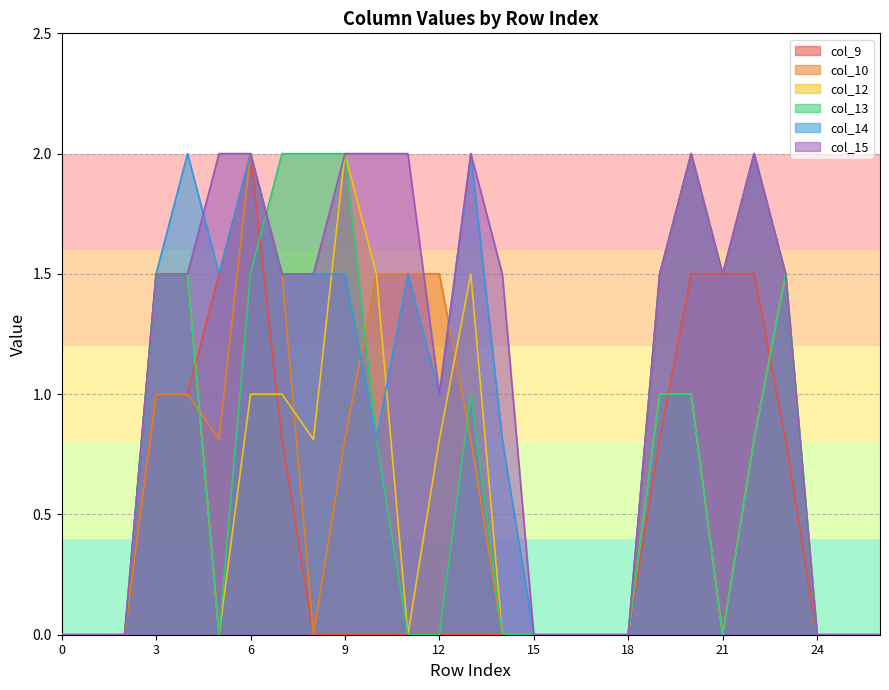

True or false: col_10 has more than 1 points higher than both neighbors.

True